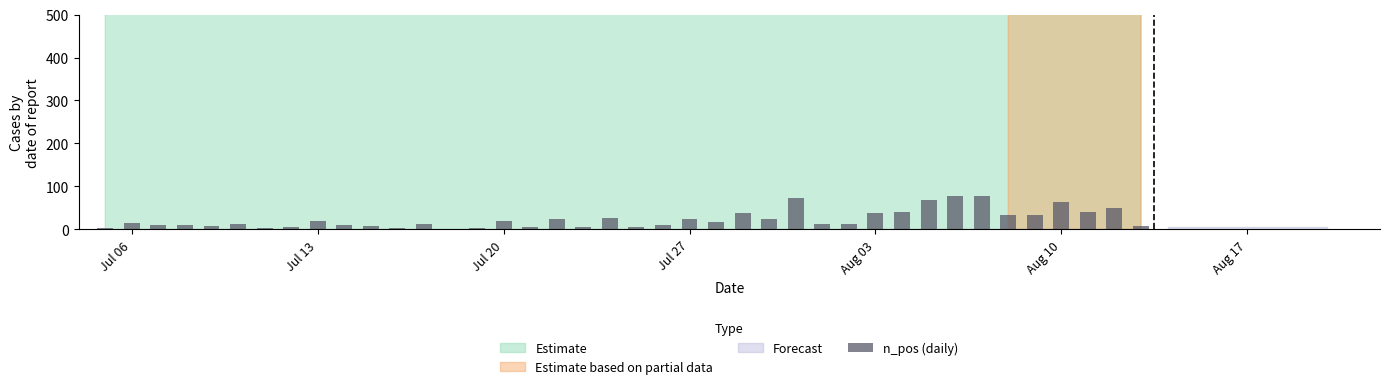

What is the maximum value shown in the chart?

78